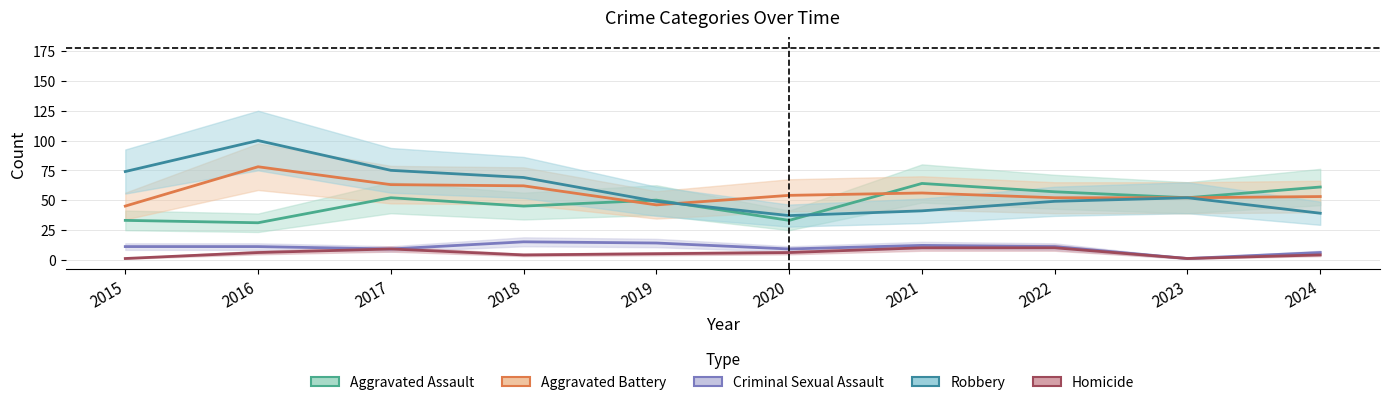

What is the value of the Homicide point at the 3rd from the left?

9